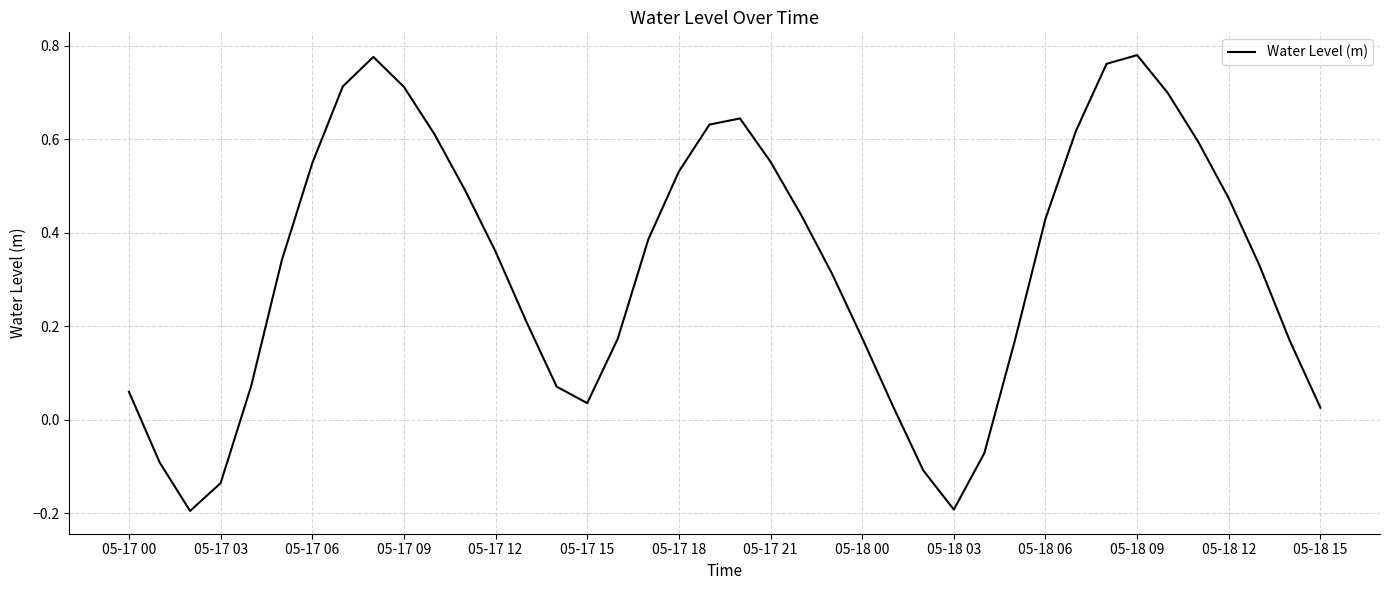

Where does the data first go above 0?

05-17 00